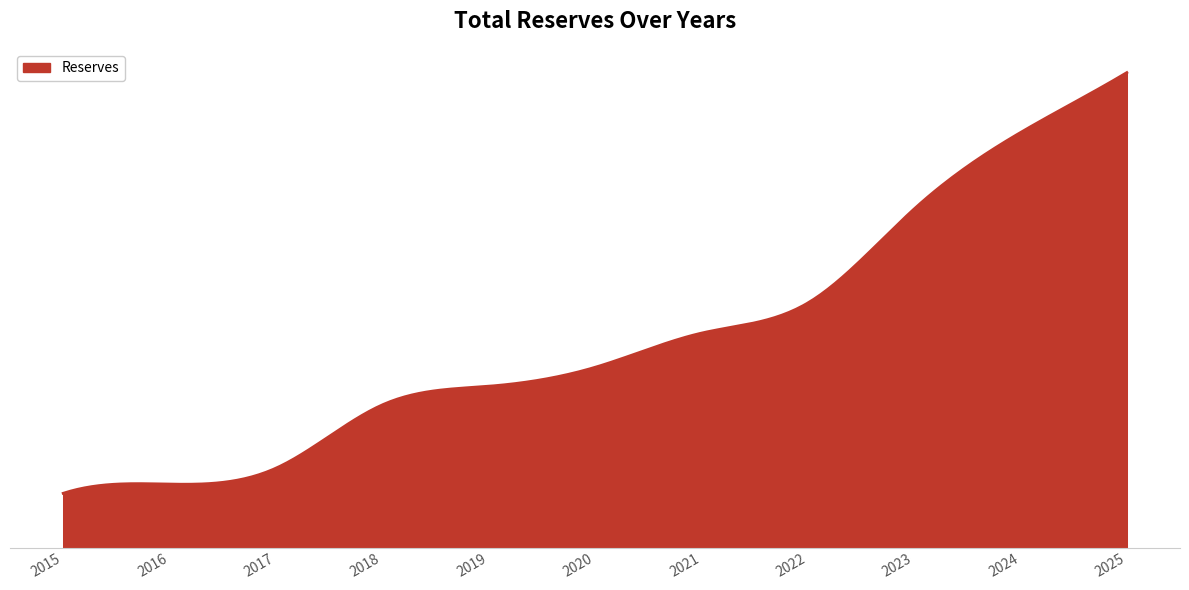

At which label is the value closest to 2127?

2022